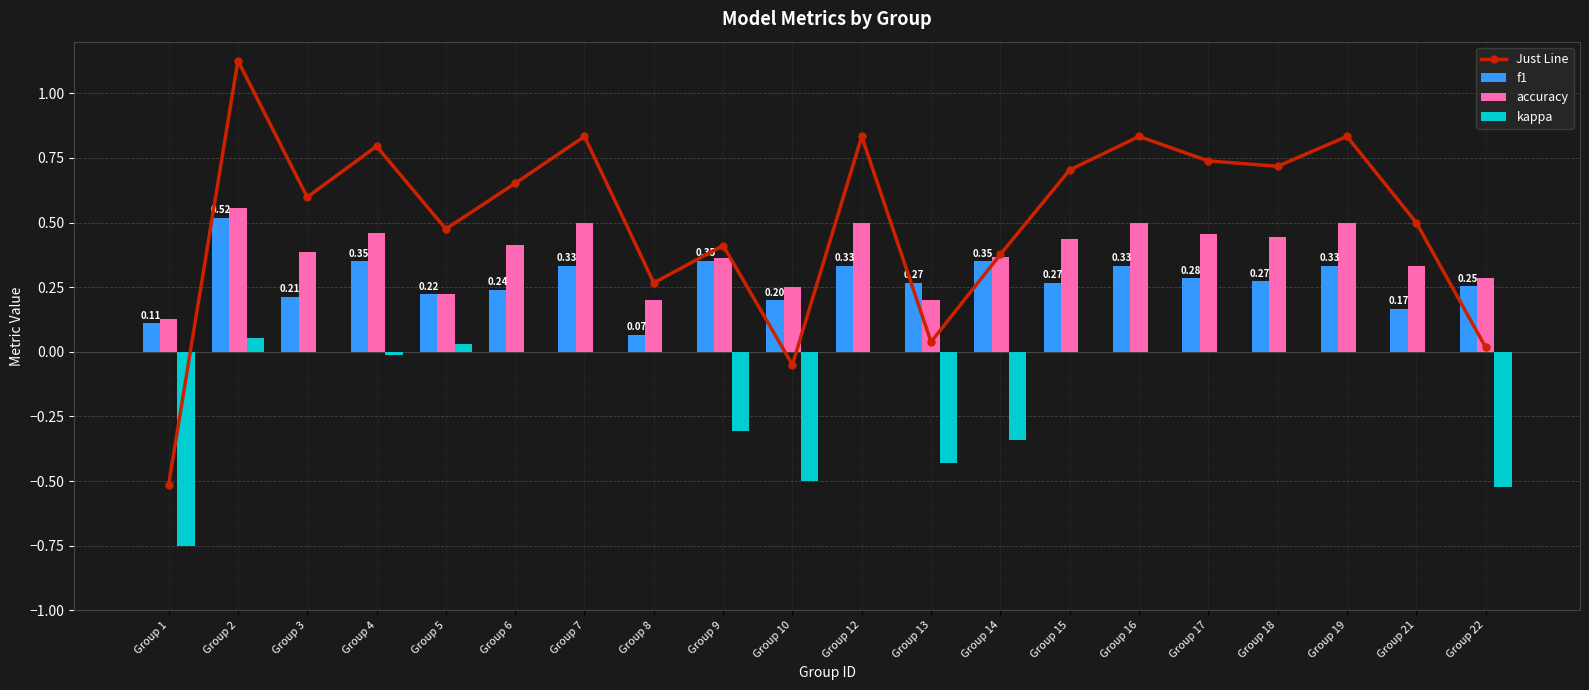

How many data points in Just Line are above 0?

18